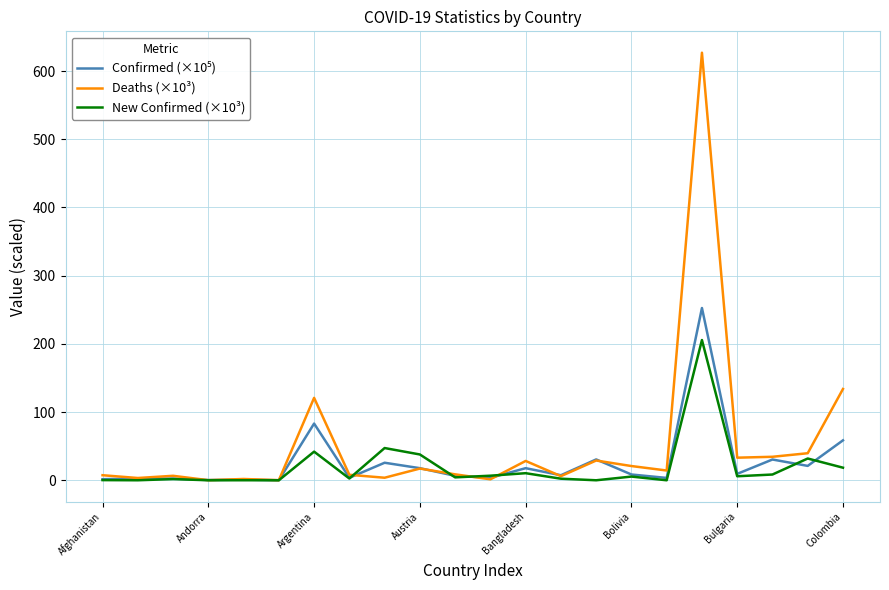

What is the minimum value for Confirmed (×10⁵)?

0.1